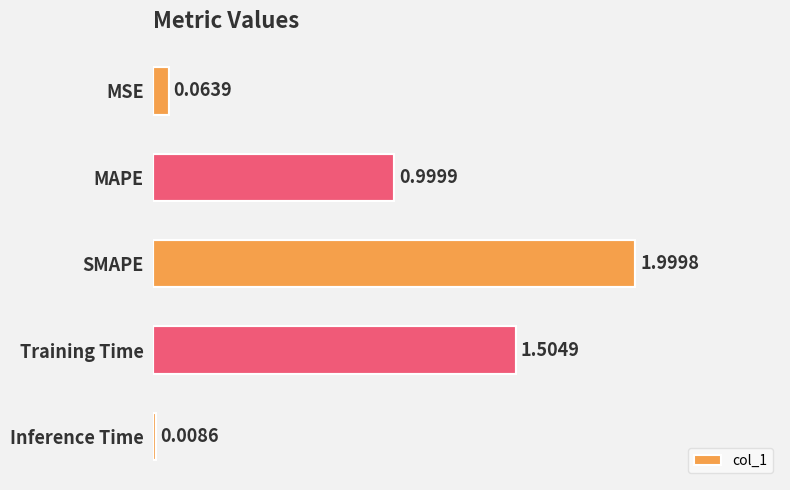

Which category has the lowest value across all series?

Inference Time